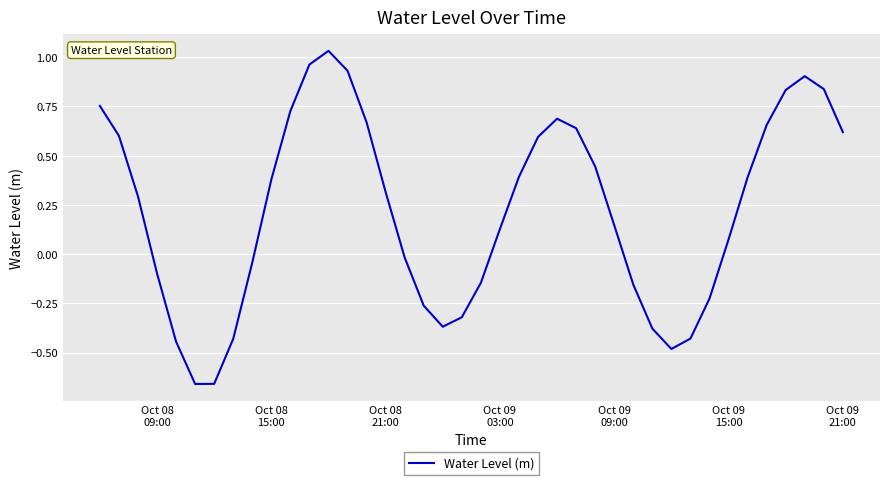

What is the difference between the maximum and minimum values?

1.7